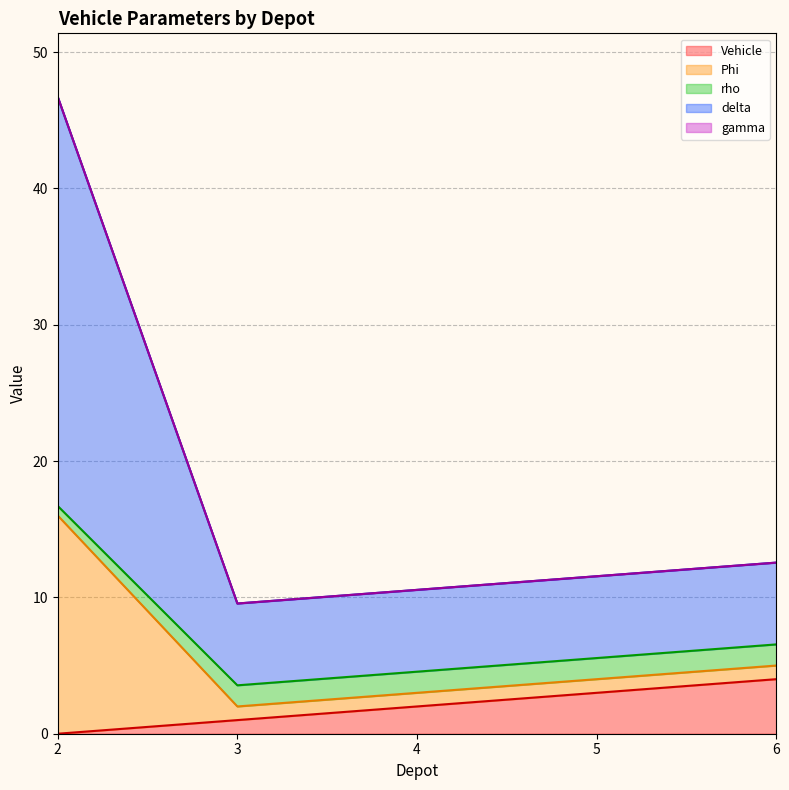

At which label is delta closest to 9?

6